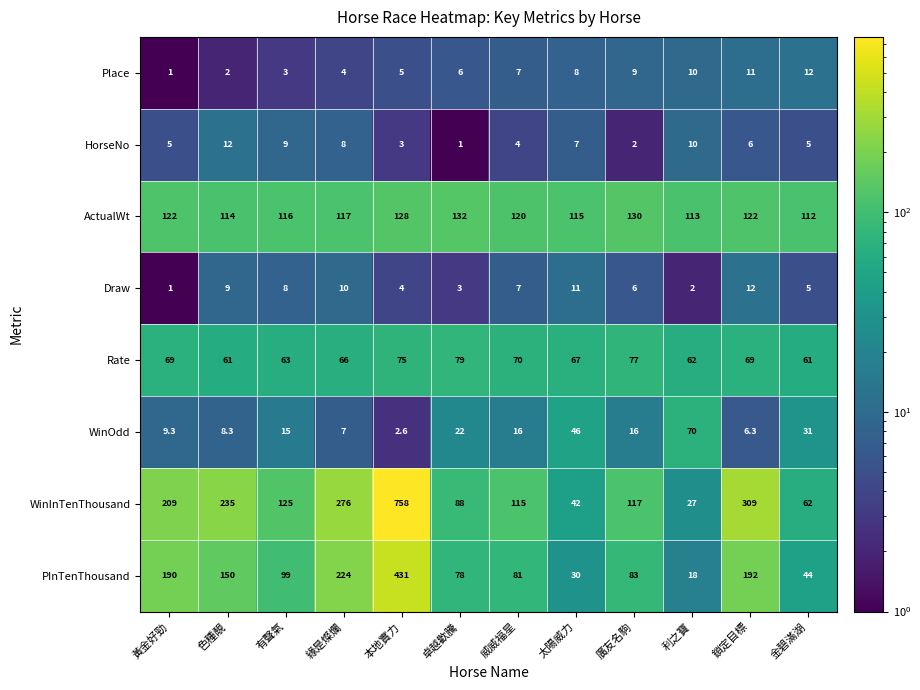

Where is PInTenThousand nearest to the value 224?

緣是燦爛